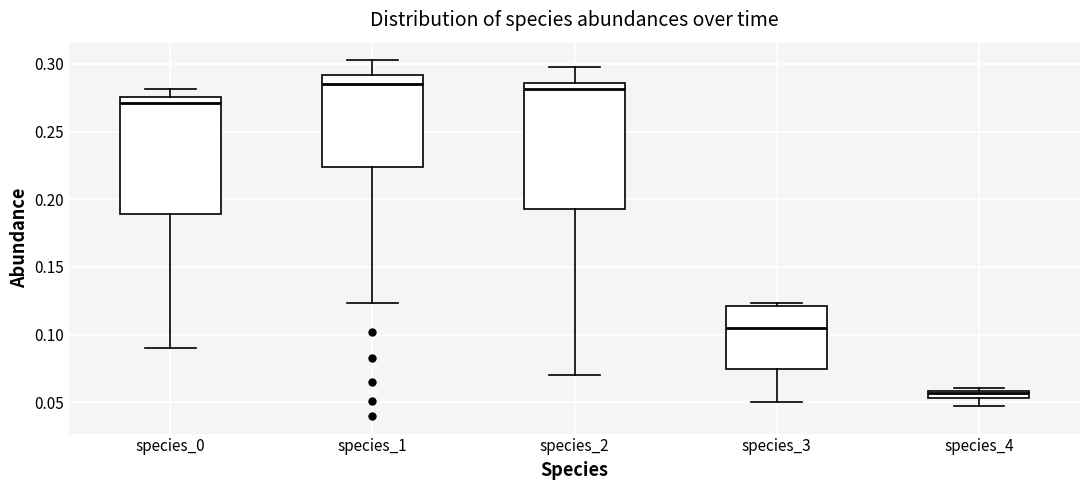

Which box is the tallest, from its lower edge to its upper edge?

species_2